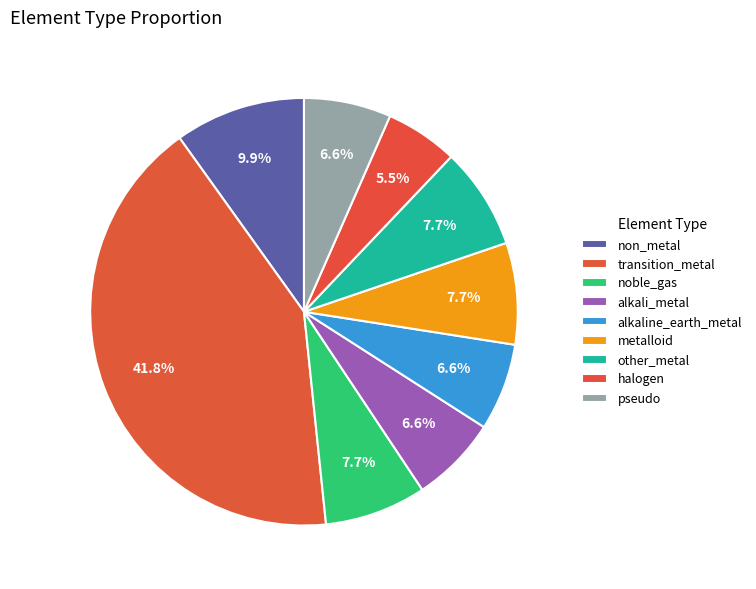

The non_metal slice represents 4% of the pie. True or false?

False